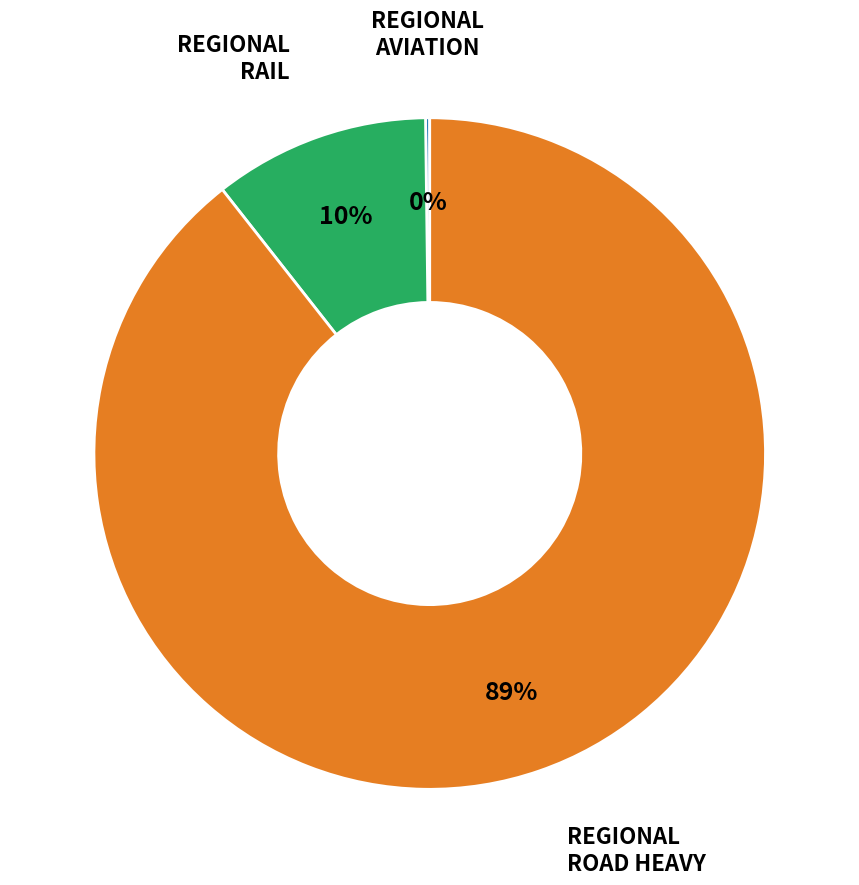

Does any single category account for the majority?

Yes